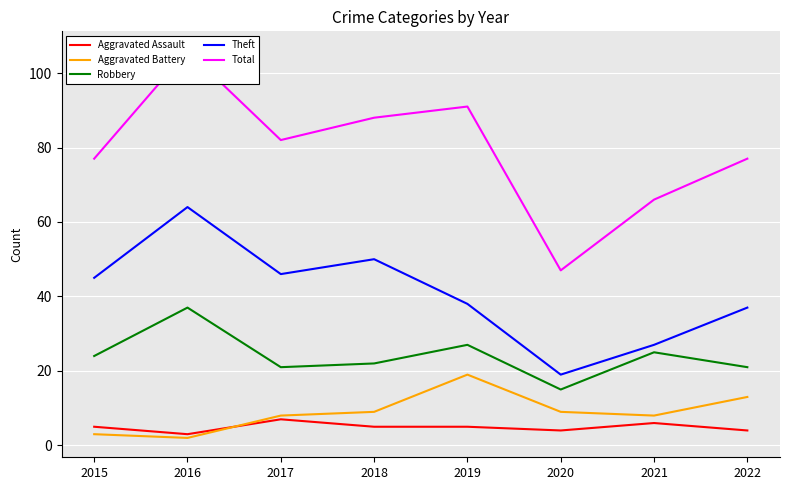

Which category has the lowest value in the Aggravated Assault series?

2016